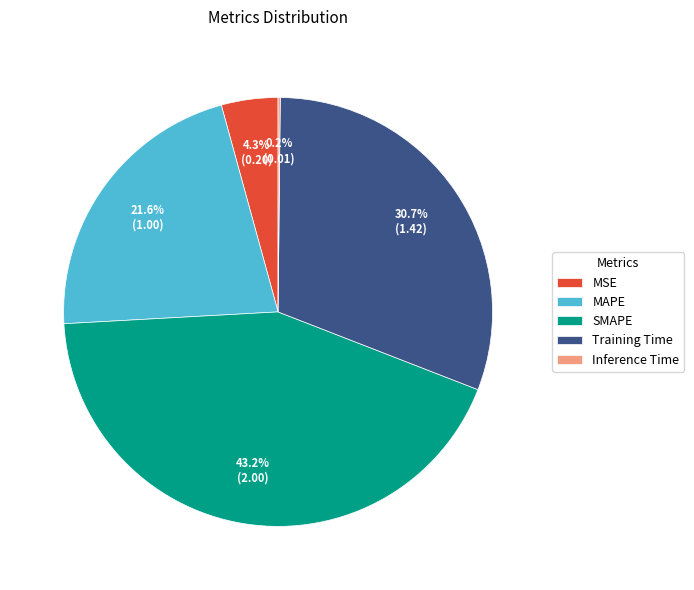

Which has a higher value, MAPE or SMAPE?

SMAPE